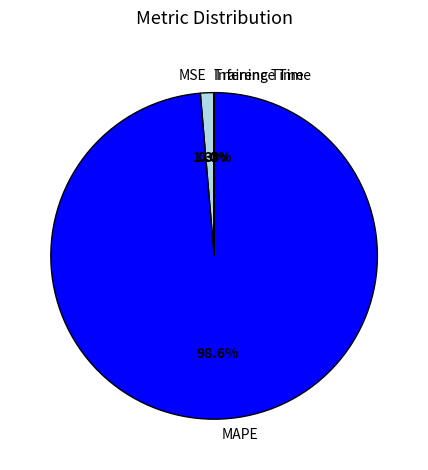

The MAPE slice represents 89% of the pie. True or false?

False